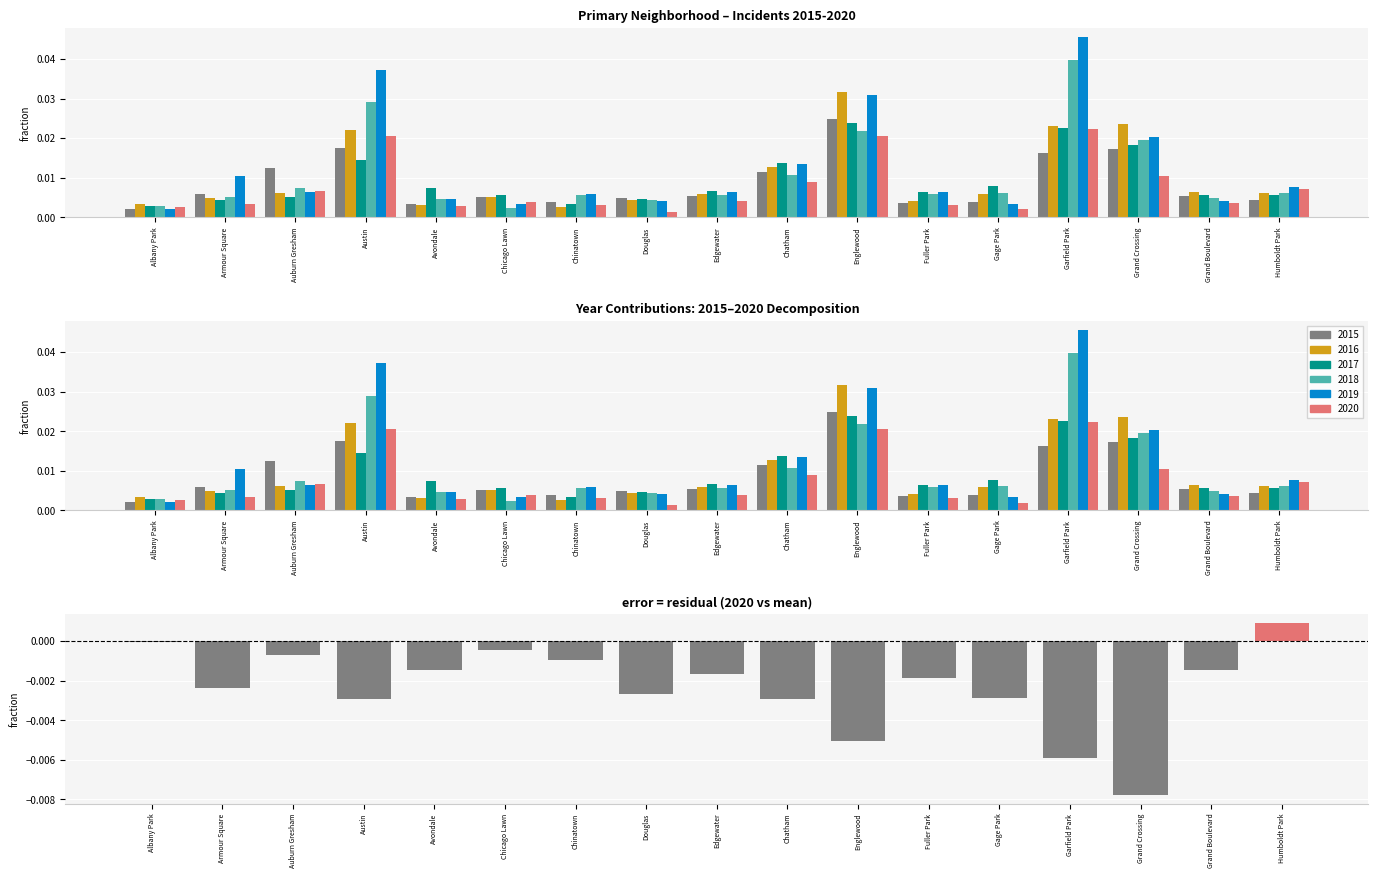

Rank the categories by value from lowest to highest.

Grand Crossing, Garfield Park, Englewood, Austin, Chatham, Gage Park, Douglas, Armour Square, Fuller Park, Edgewater, Avondale, Grand Boulevard, Chinatown, Auburn Gresham, Chicago Lawn, Albany Park, Humboldt Park